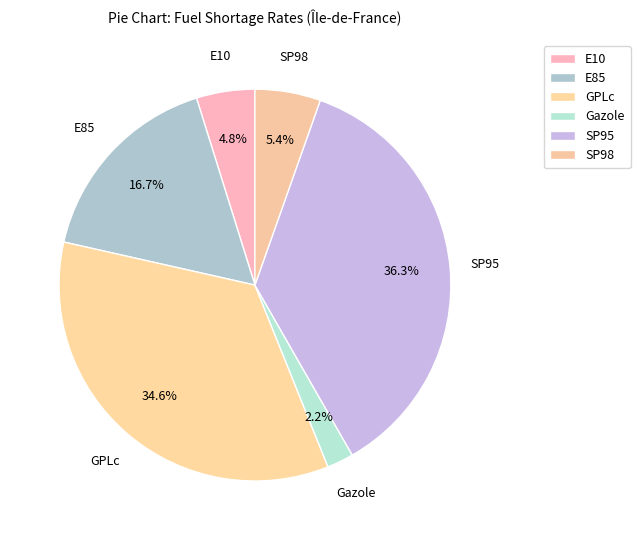

Rank the categories by value from lowest to highest.

Gazole, E10, SP98, E85, GPLc, SP95